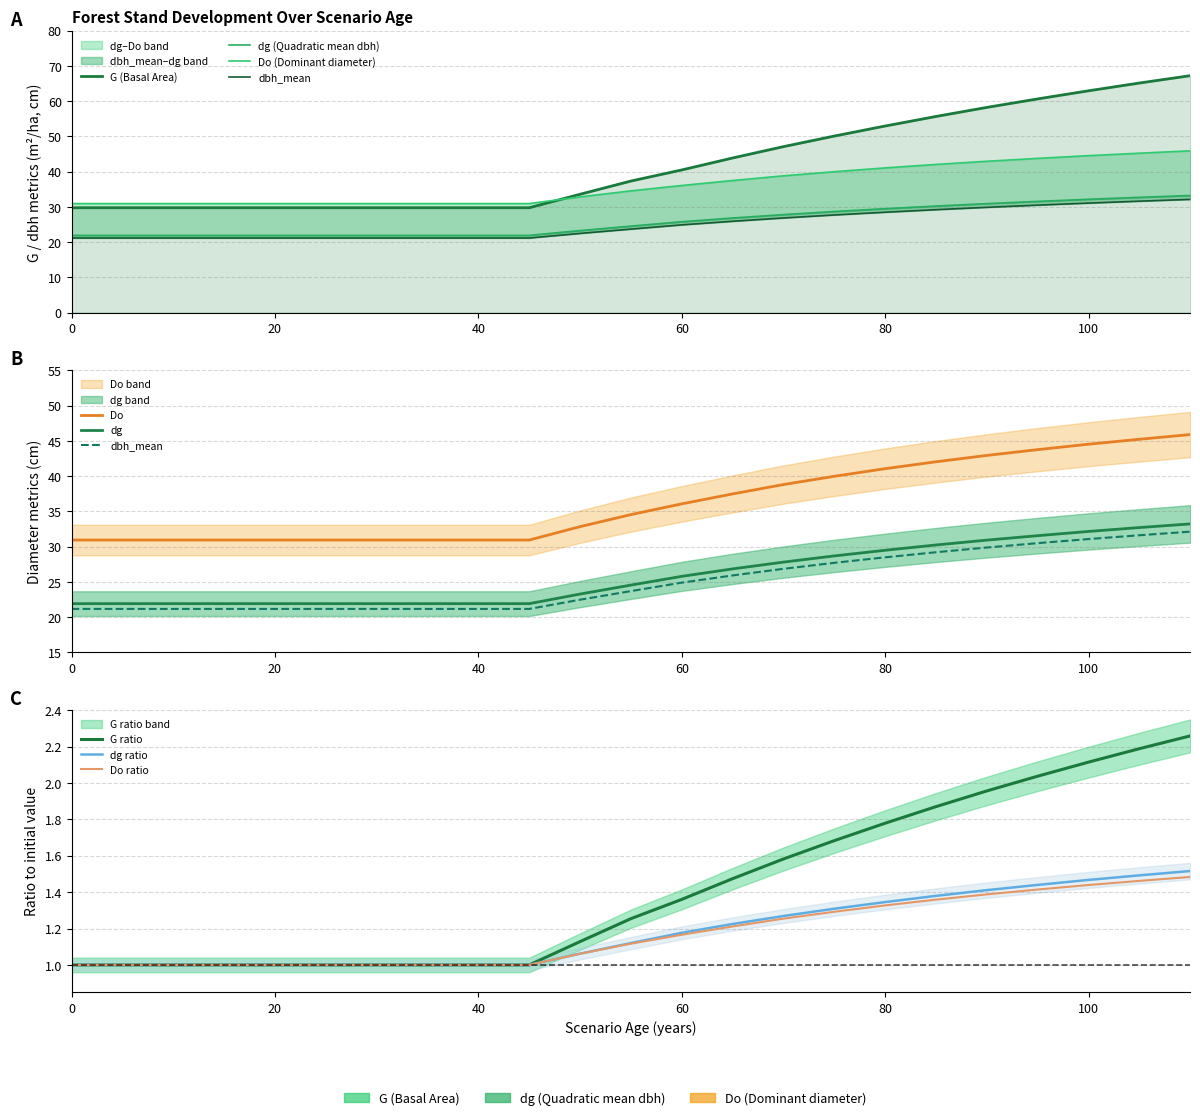

At which label is dg closest to 27?

65